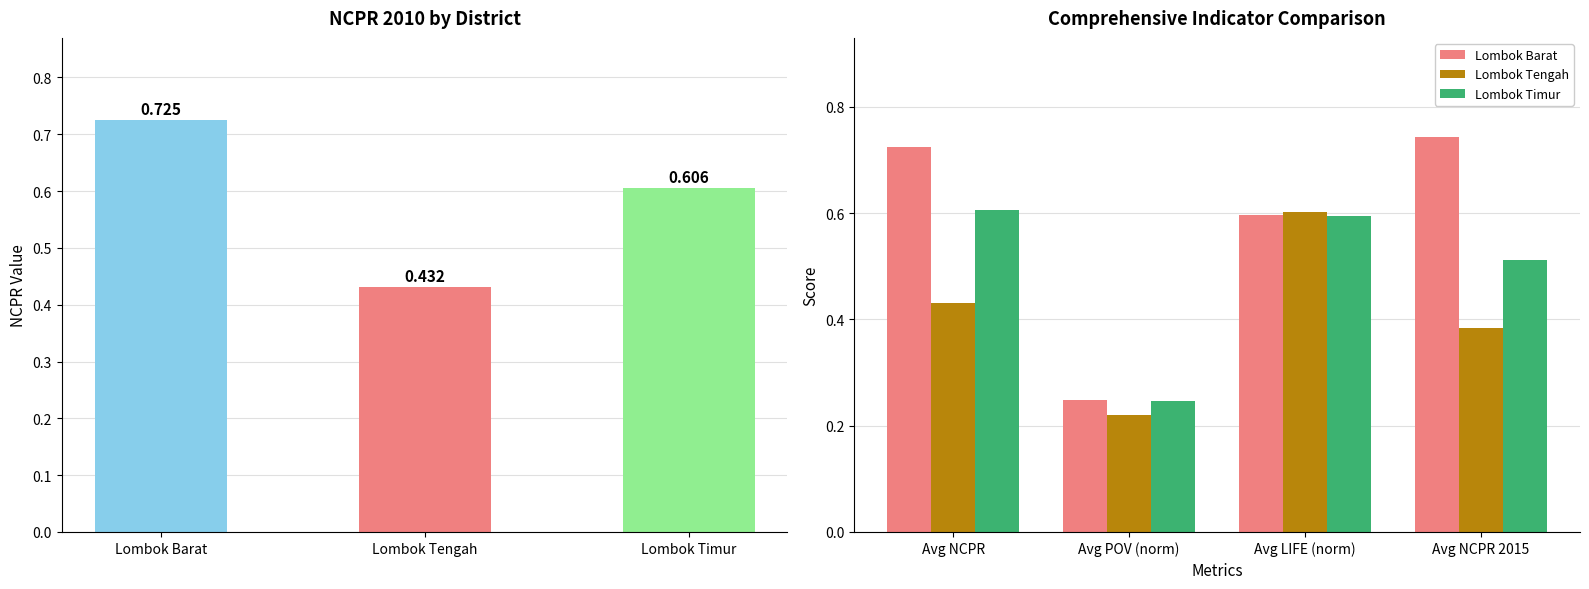

Are the bars grouped side by side (vs. stacked)?

Yes